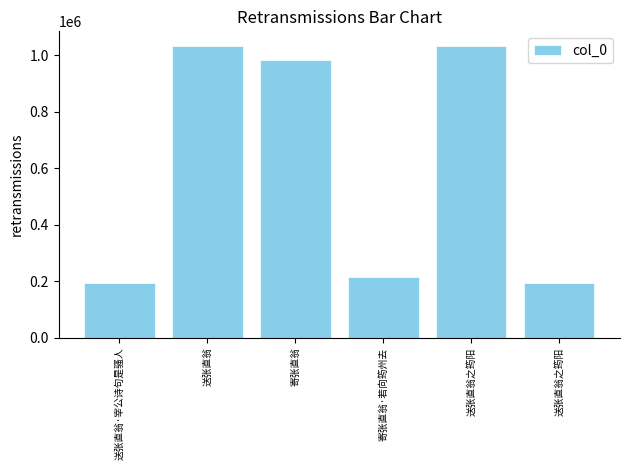

What is the average value?

608199